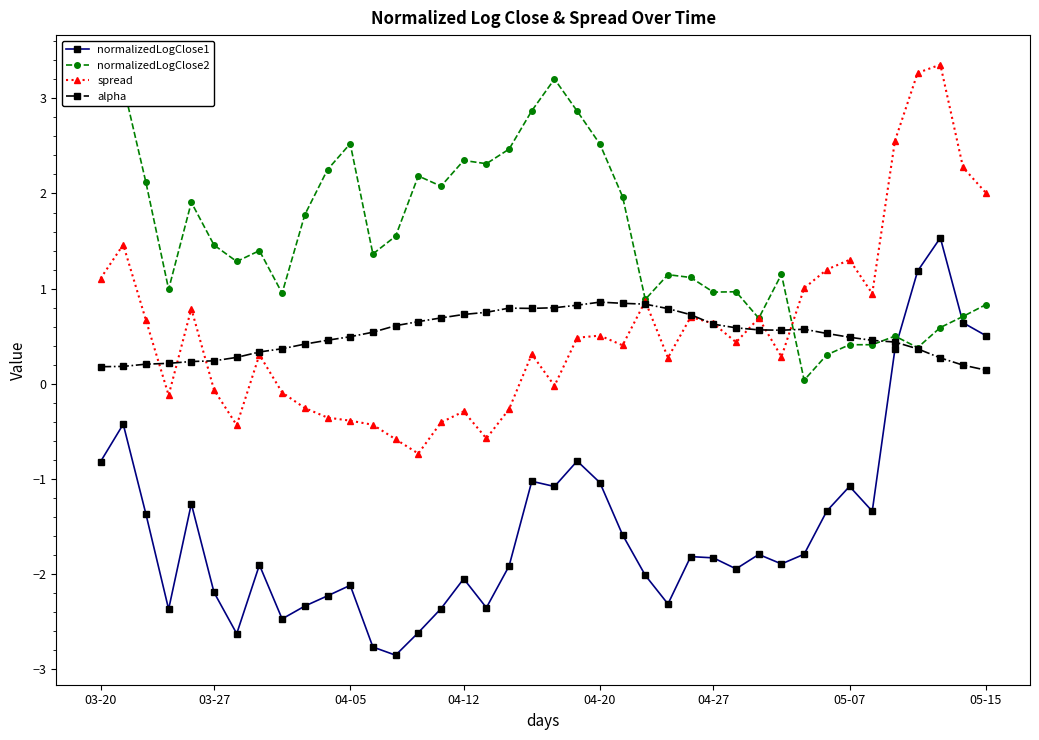

In alpha, how many points are higher than both neighbors (excluding endpoints)?

3